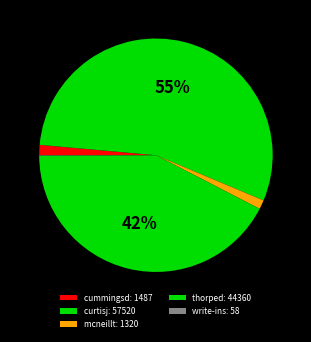

Count the number of slices in the pie.

5